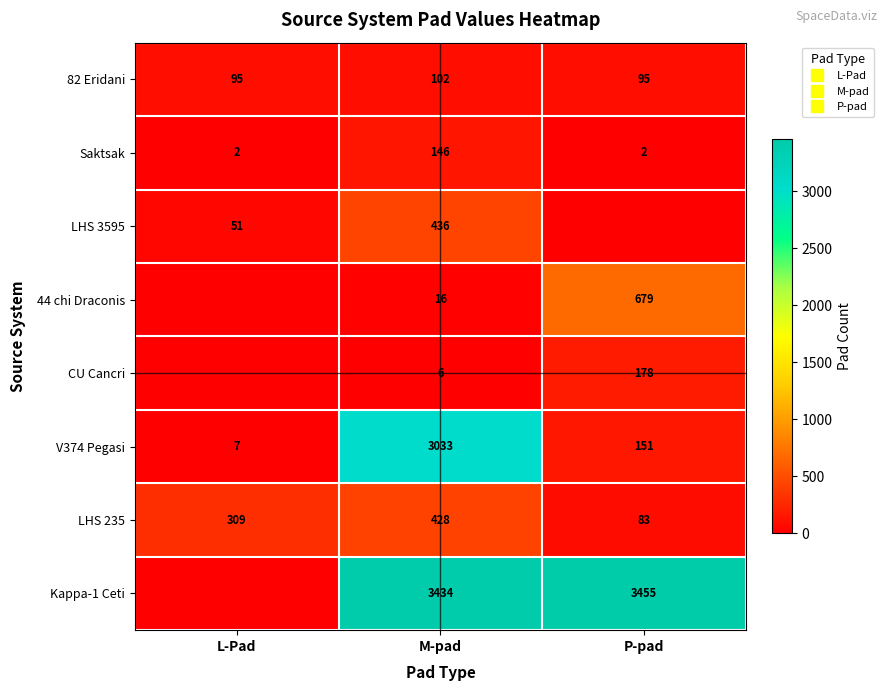

At which label does Saktsak reach its peak?

M-pad